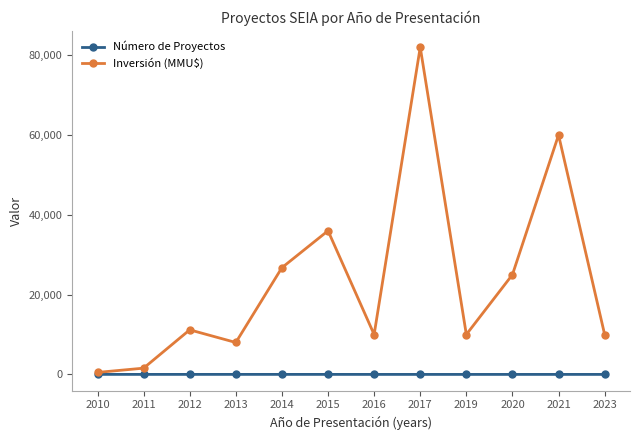

Is it true that Número de Proyectos equals 1 at 2017?

True